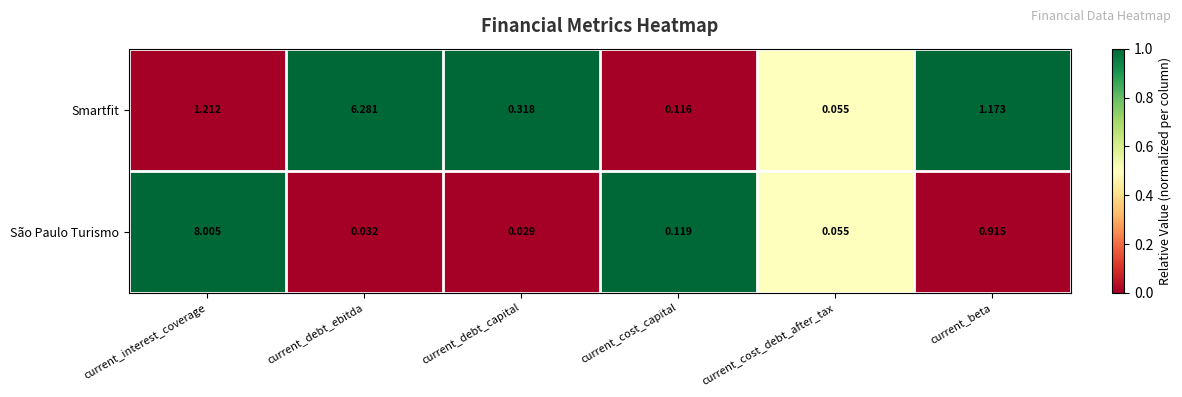

At which category is the sum across all series the highest?

current_interest_coverage